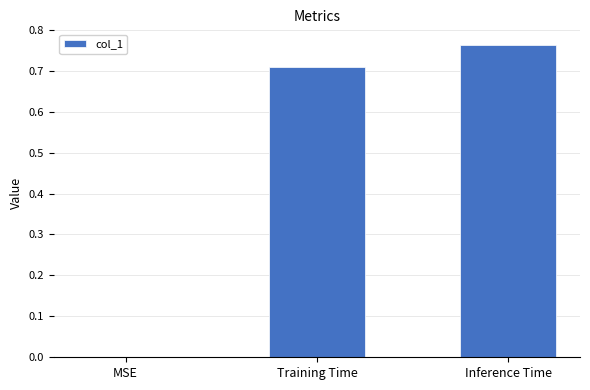

Which has a higher value, MSE or Inference Time?

Inference Time